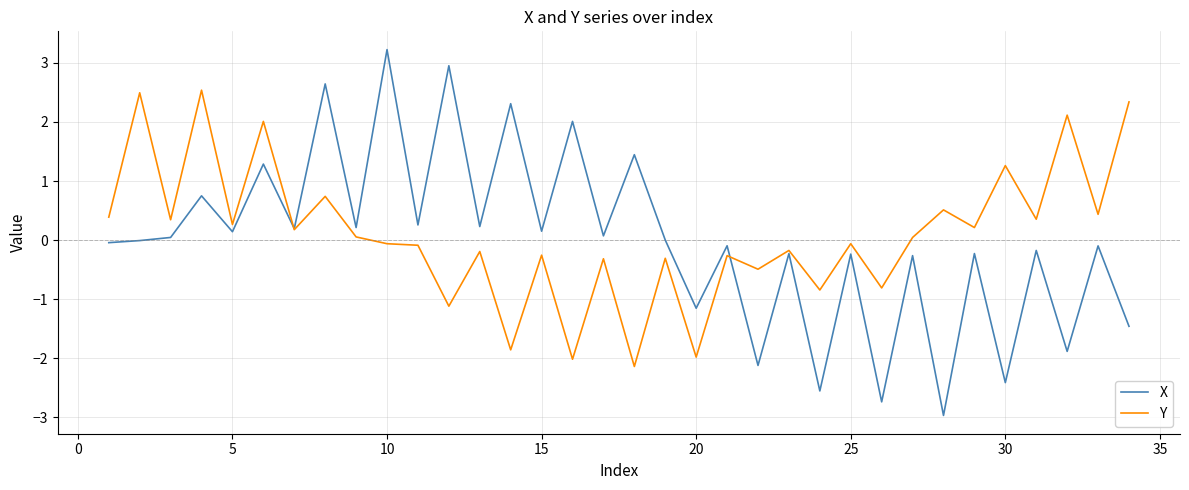

What is the minimum value for X?

-3.0